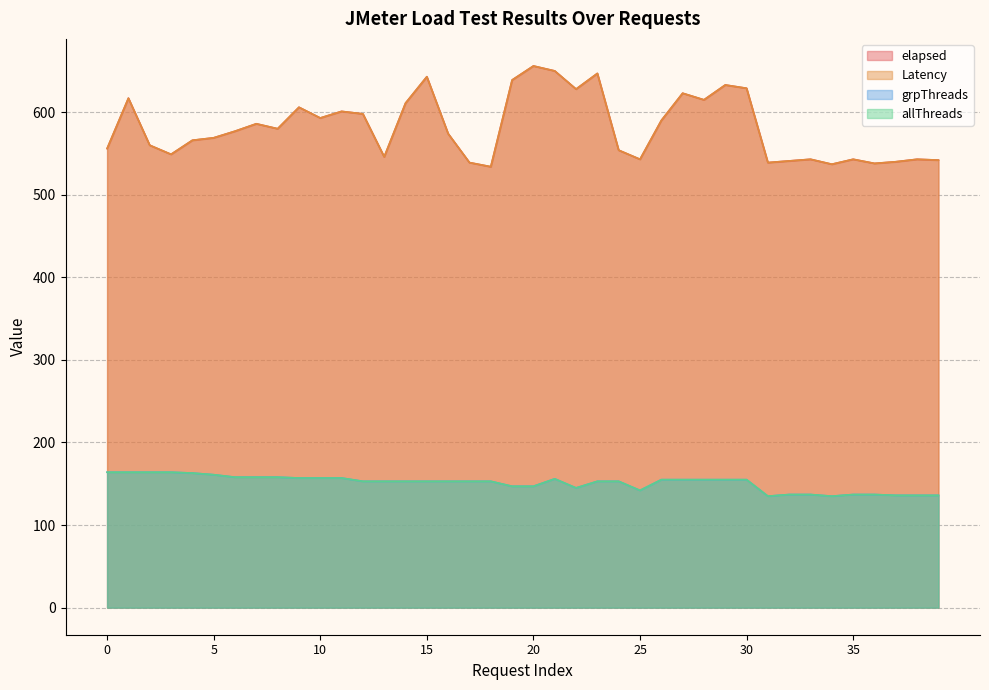

At which category does elapsed reach its first local valley?

3